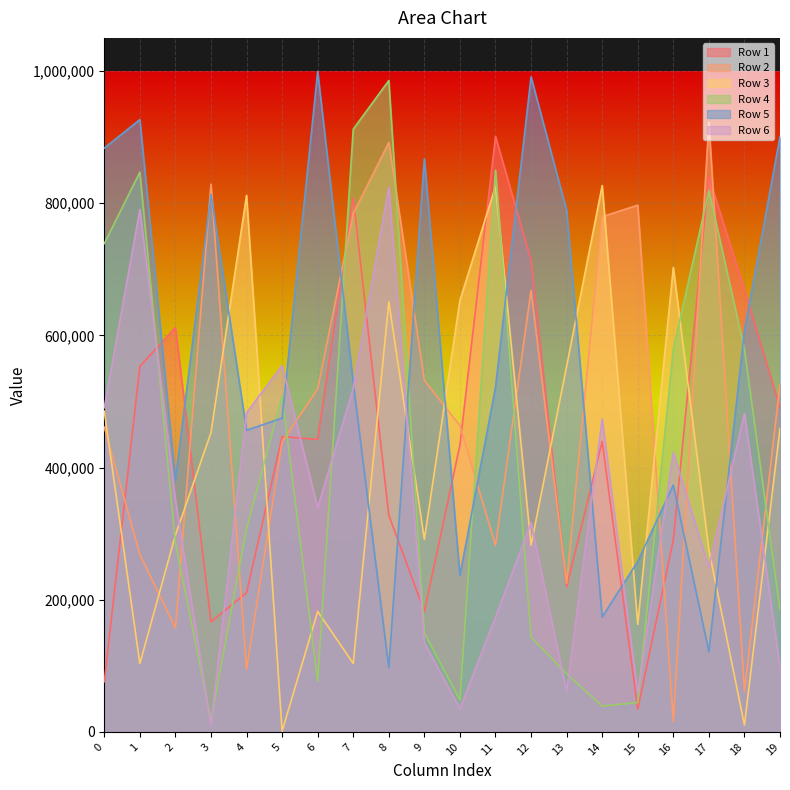

What is the spread (max minus min) of values at 1?

823058